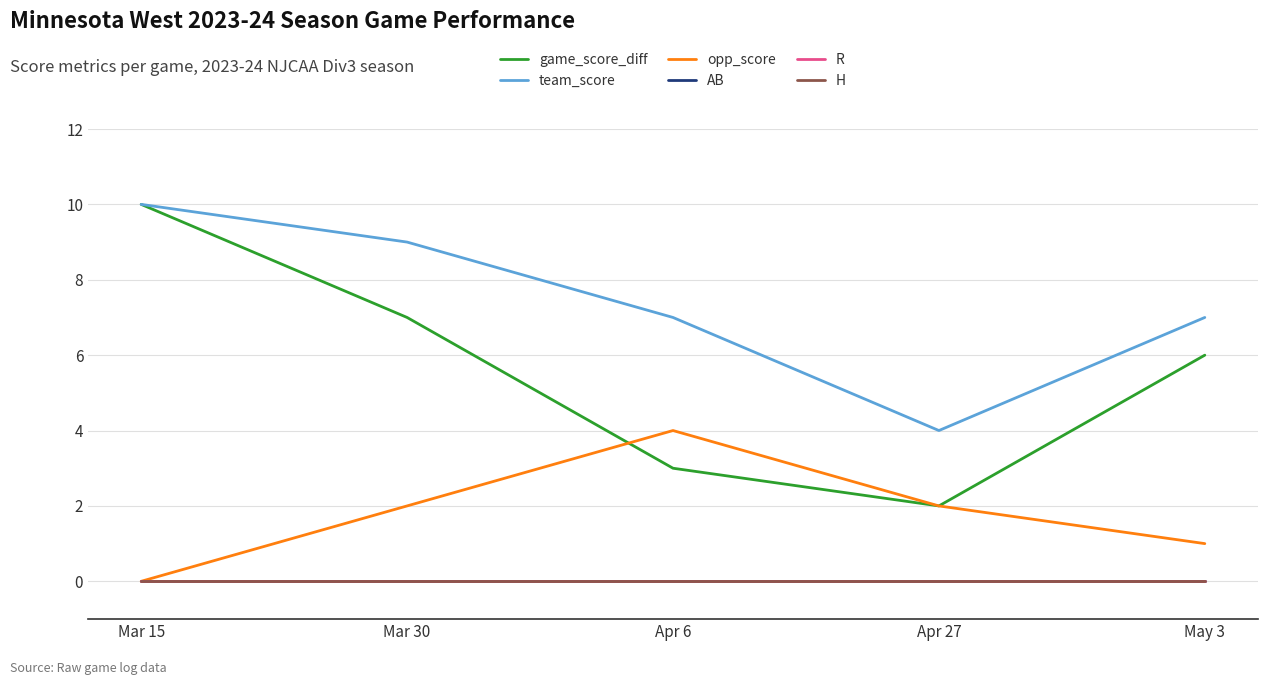

Does the chart have visible grid lines?

Yes